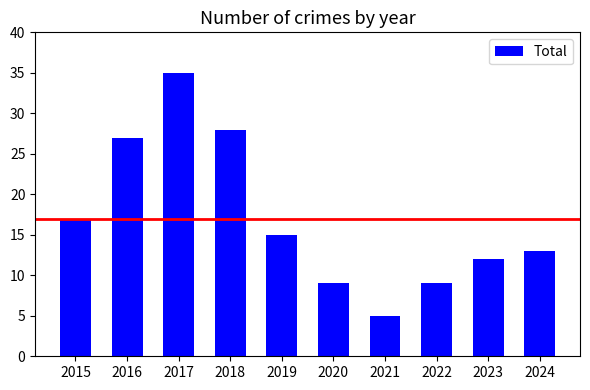

Approximately how many times larger is the value at 2020 compared to 2016?

0.3